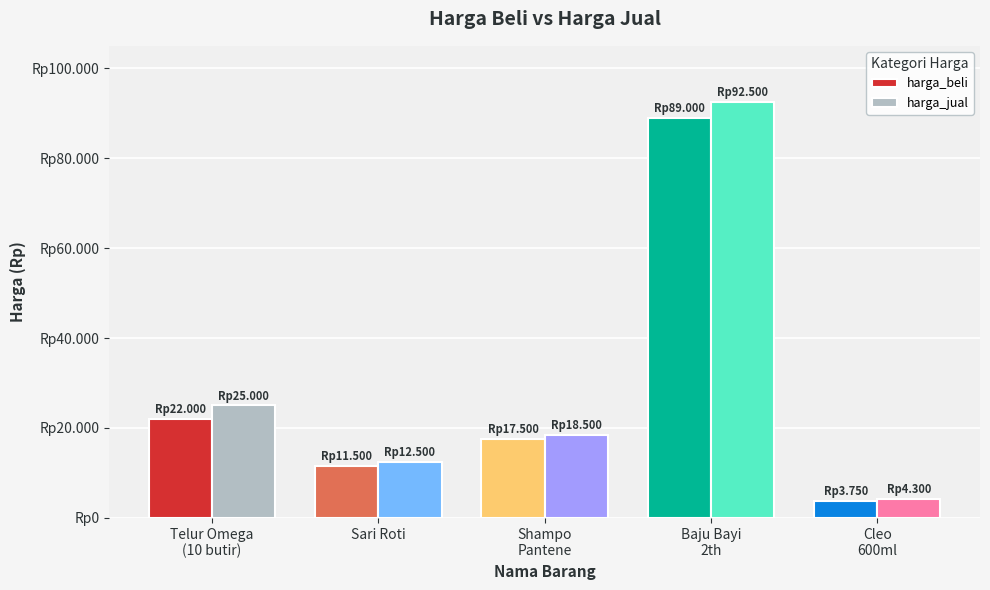

Is the value of harga_beli at Cleo
600ml greater than the value of harga_jual at Telur Omega
(10 butir)?

No